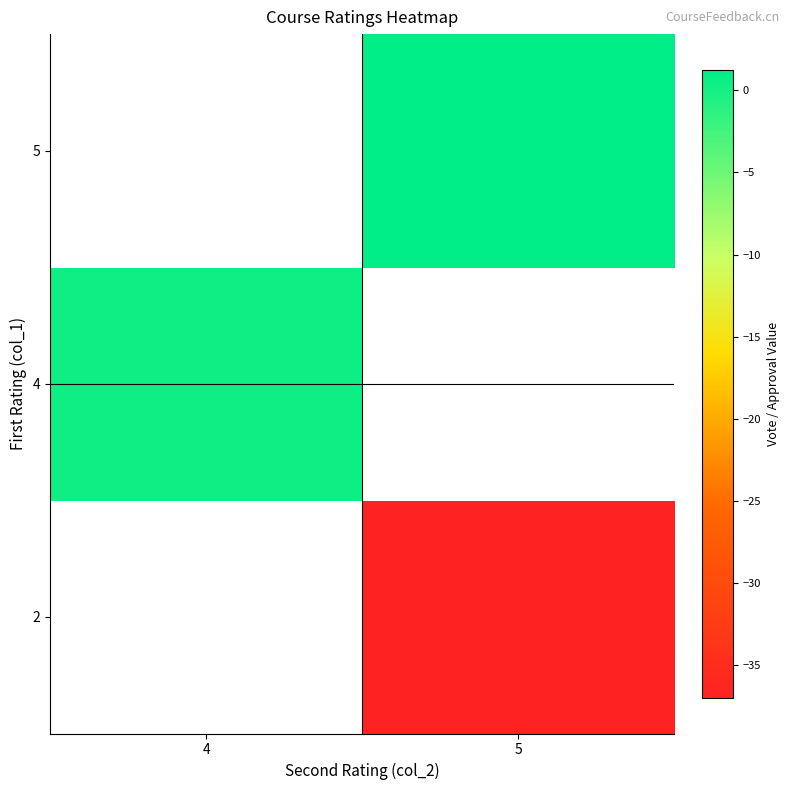

Rank the series by their average value, from lowest to highest.

2, 4, 5